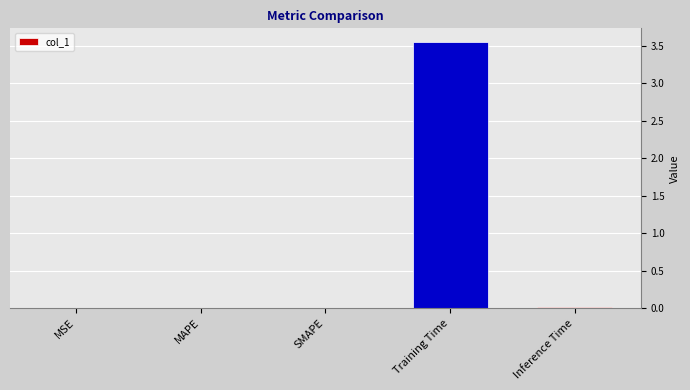

The value at Inference Time is 0.0. True or false?

True